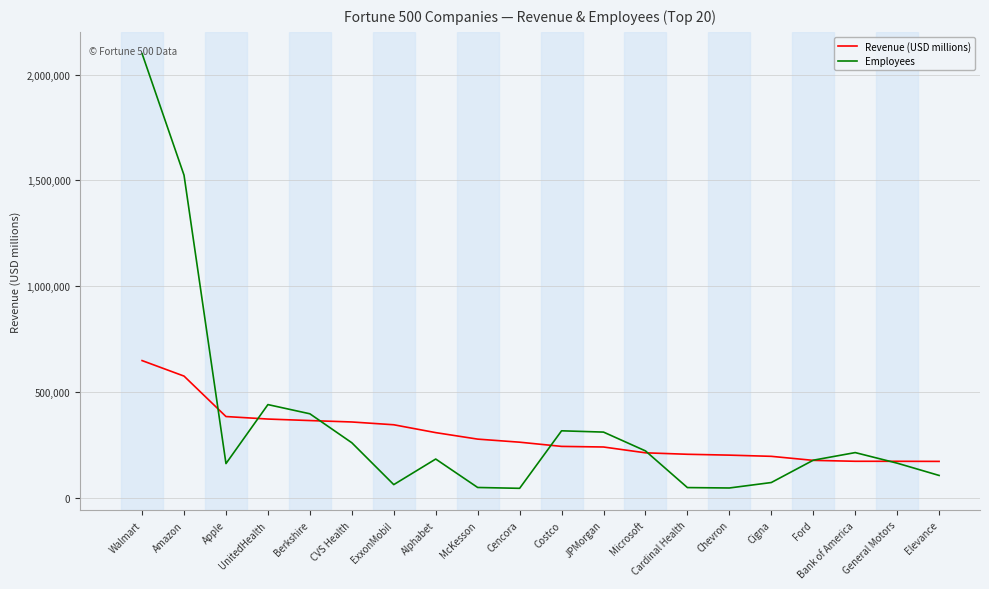

True or false: Employees has more than 0 points higher than both neighbors.

True